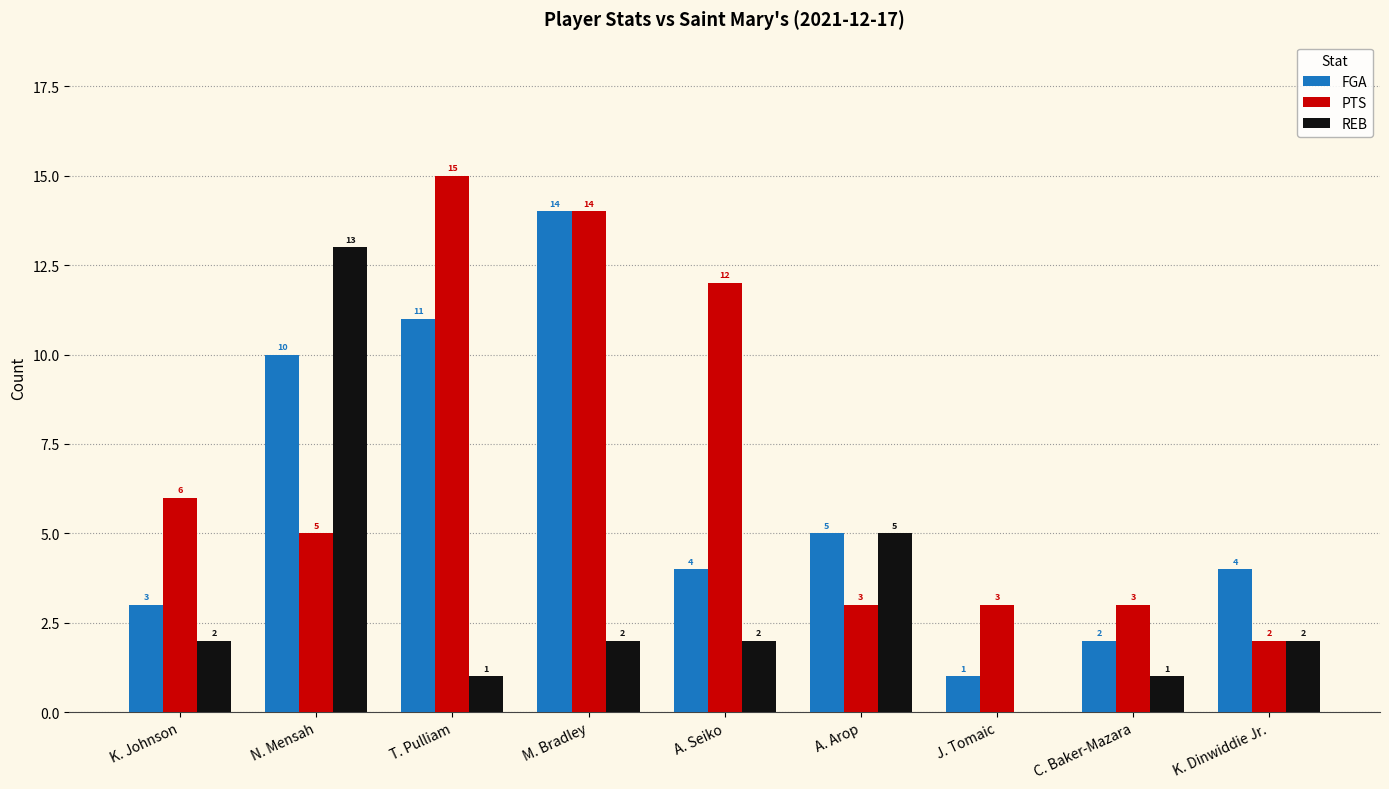

Count the number of categories in the chart.

9